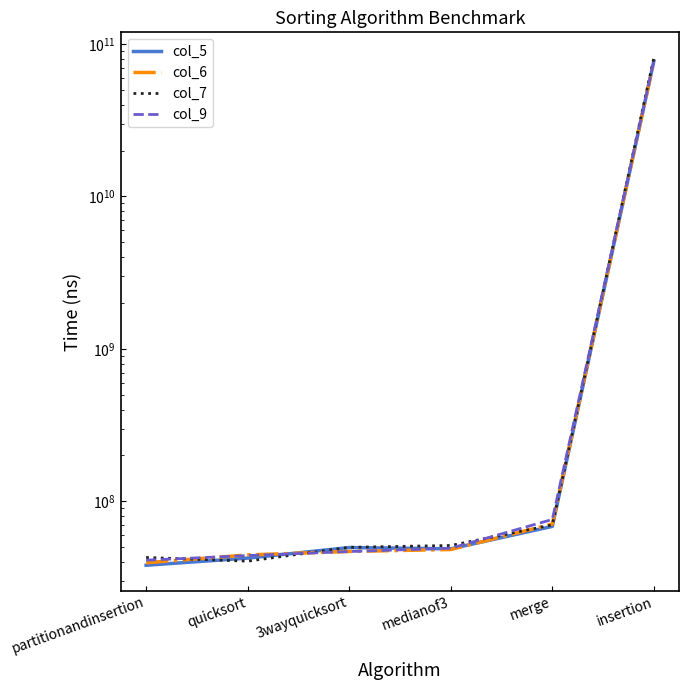

At which category is the sum across all series the highest?

insertion